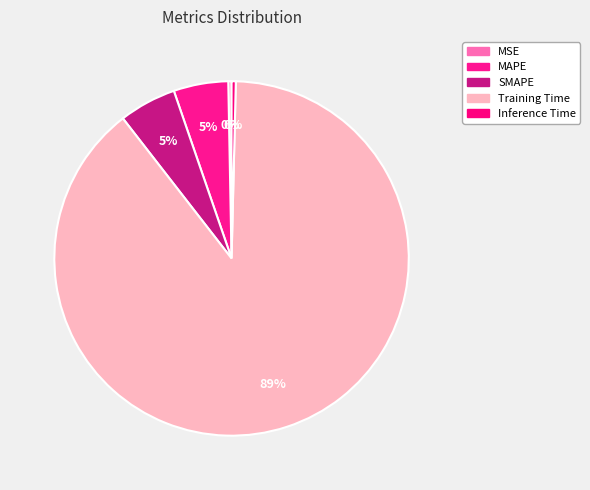

Does MSE represent more than half of the total?

No